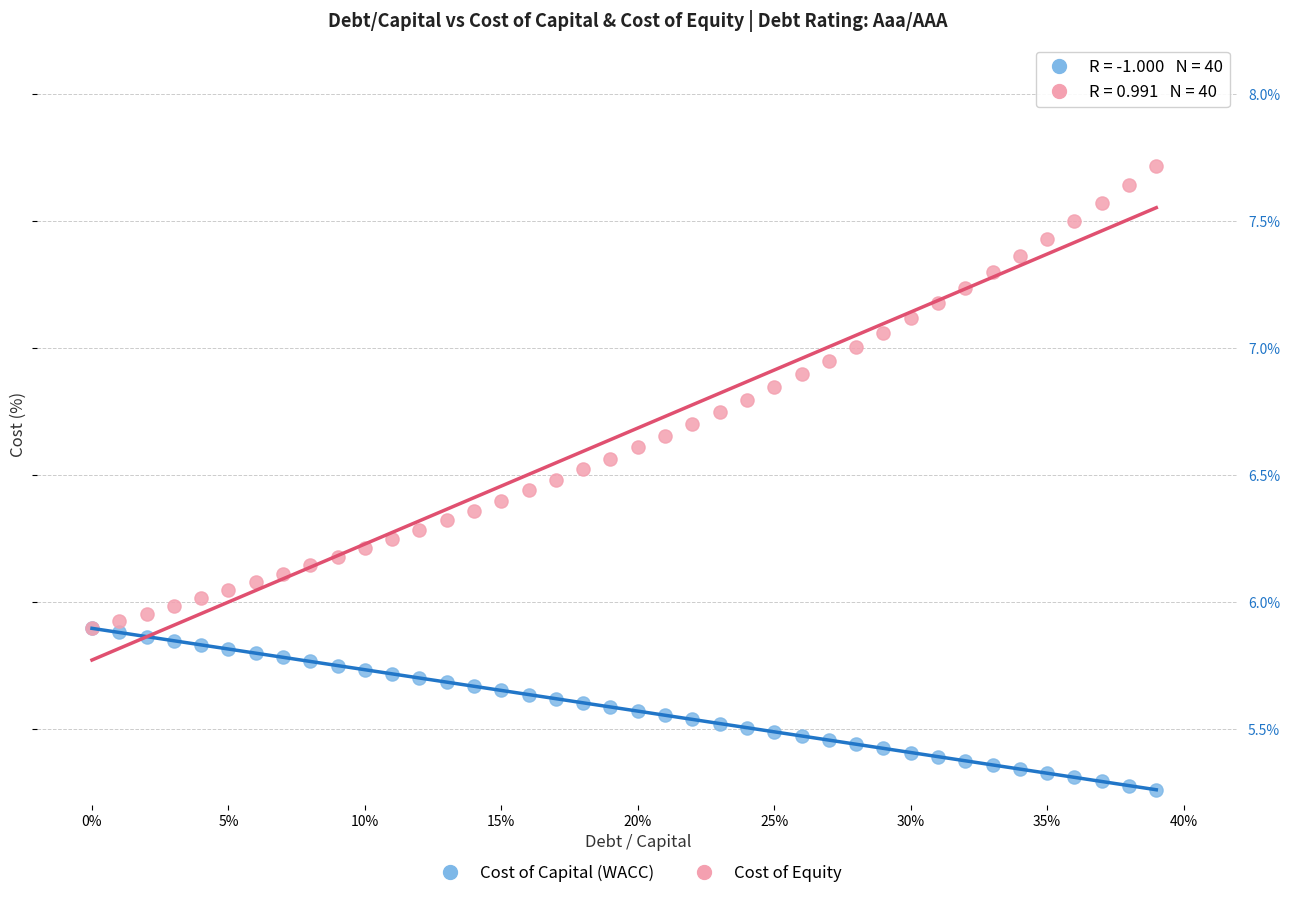

Which series contains the lowest Y value?

Cost of Capital (WACC)